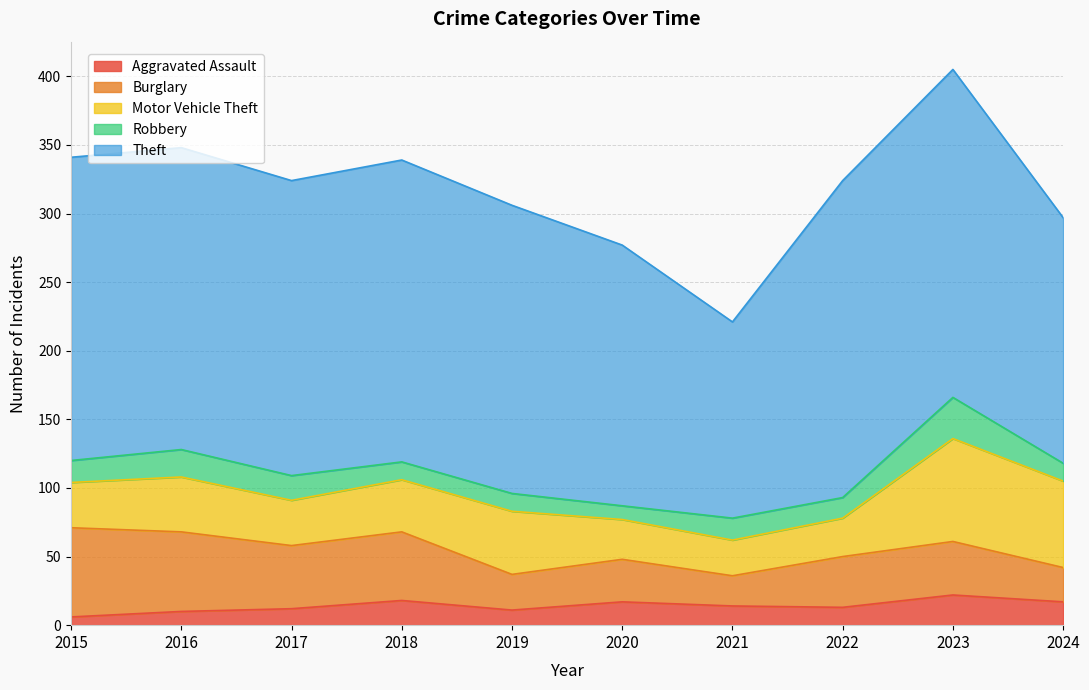

What is the difference between the Motor Vehicle Theft values at 2021 and 2024?

37